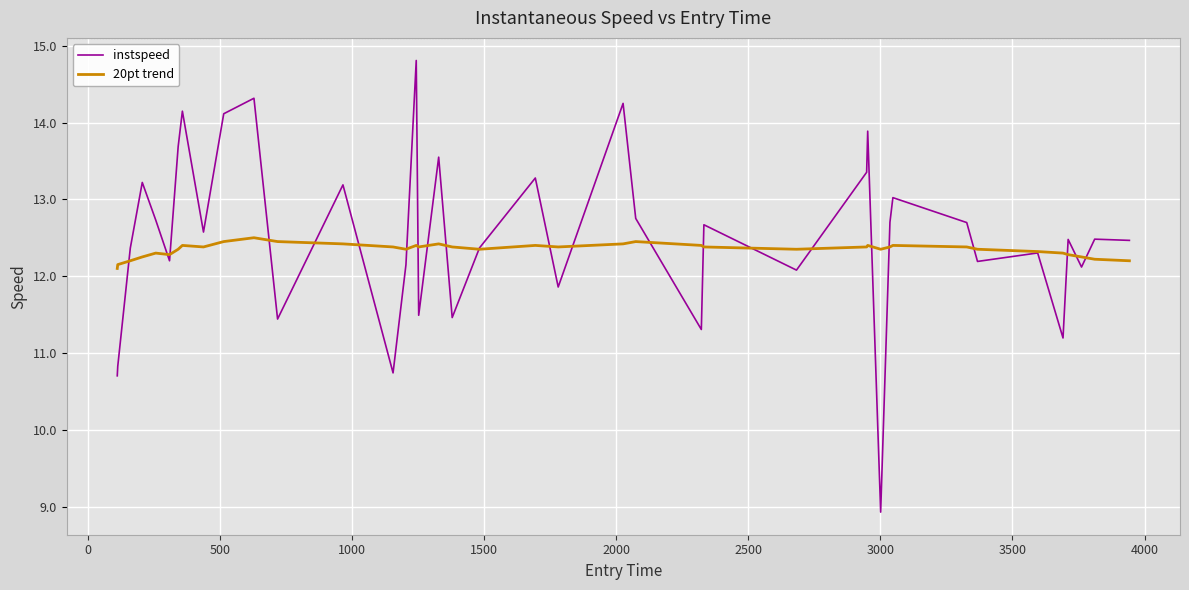

Which series has the widest spread of values?

instspeed